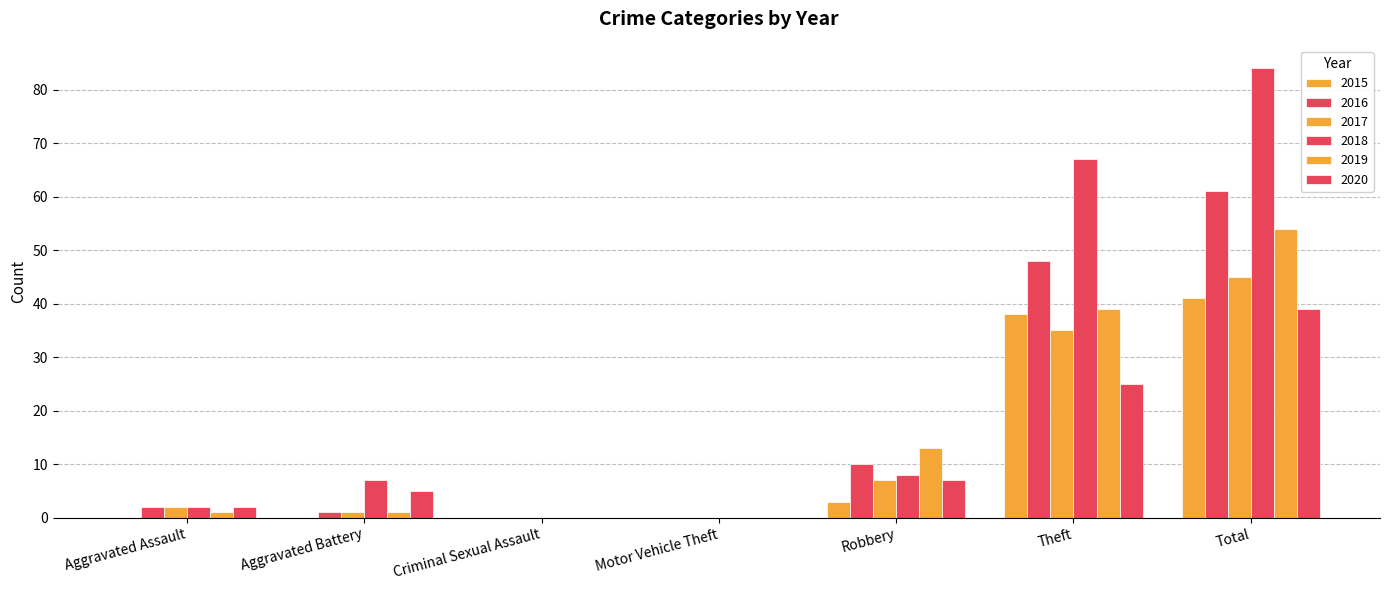

Where is 2017 nearest to the value 22?

Theft